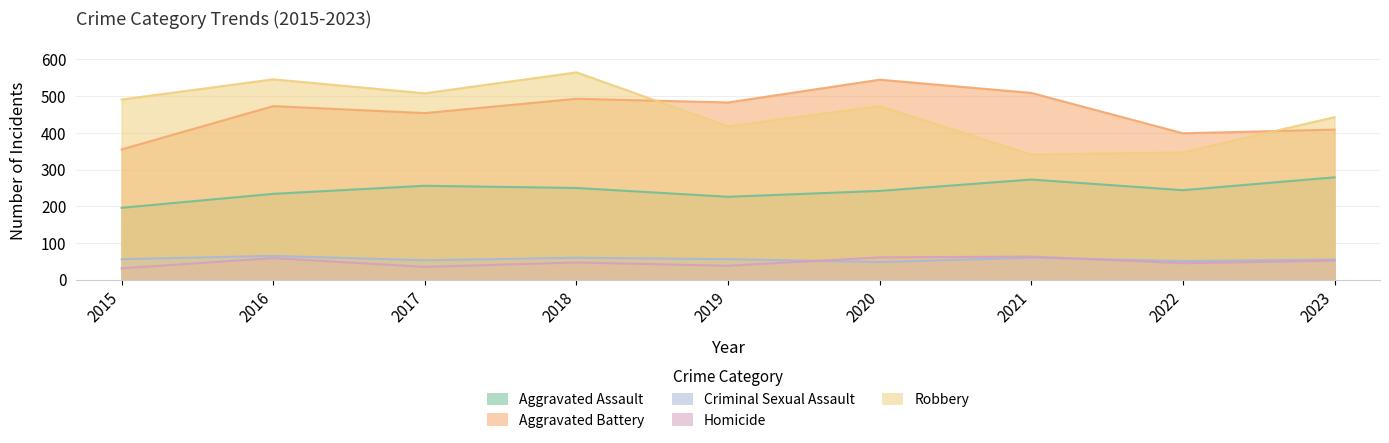

What is the highest value of the Homicide series?

63